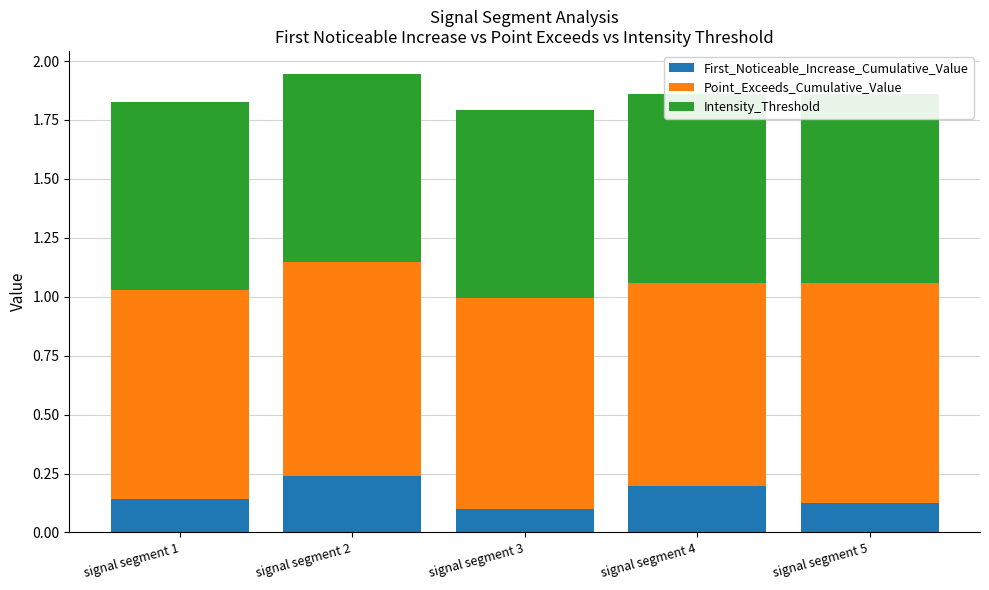

Reading left to right, extract all data points from this chart.

First_Noticeable_Increase_Cumulative_Value: signal segment 1=0.1	signal segment 2=0.2	signal segment 3=0.1	signal segment 4=0.2	signal segment 5=0.1
Point_Exceeds_Cumulative_Value: signal segment 1=0.9	signal segment 2=0.9	signal segment 3=0.9	signal segment 4=0.9	signal segment 5=0.9
Intensity_Threshold: signal segment 1=0.8	signal segment 2=0.8	signal segment 3=0.8	signal segment 4=0.8	signal segment 5=0.8